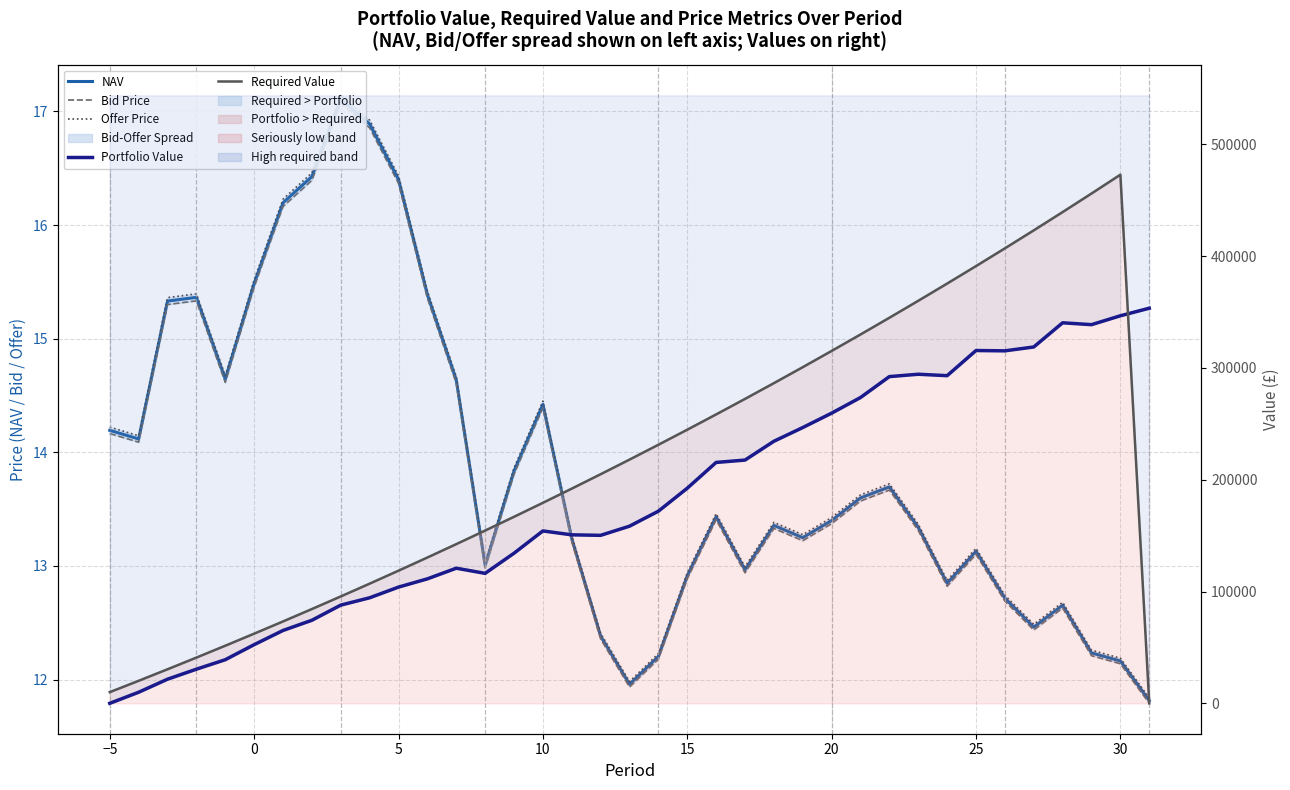

In Portfolio Value, how many points are higher than both neighbors (excluding endpoints)?

5